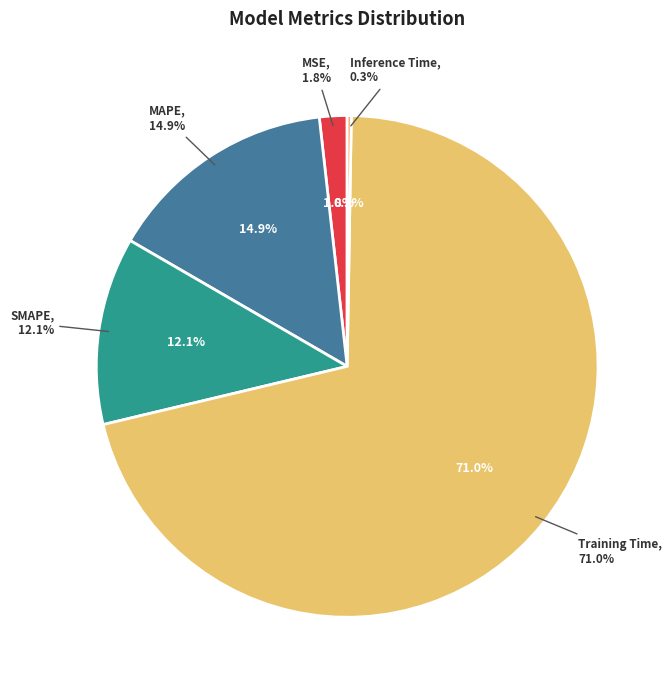

Which slice is the largest?

Training Time